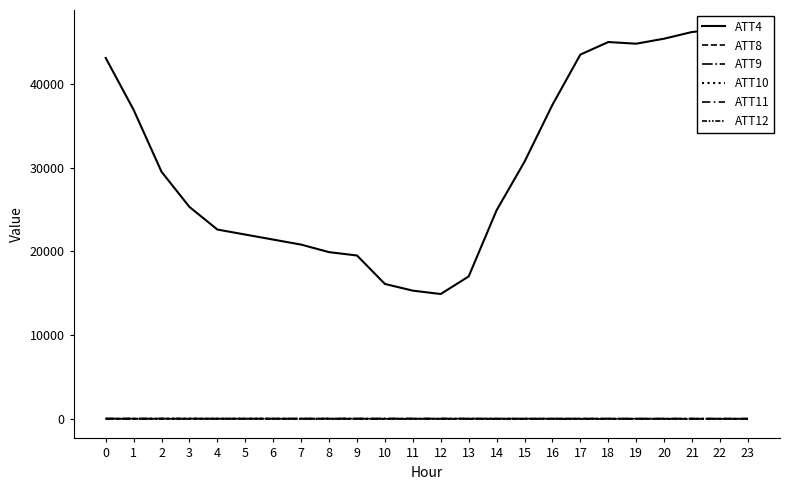

True or false: ATT11 and ATT9 intersect in this chart.

True